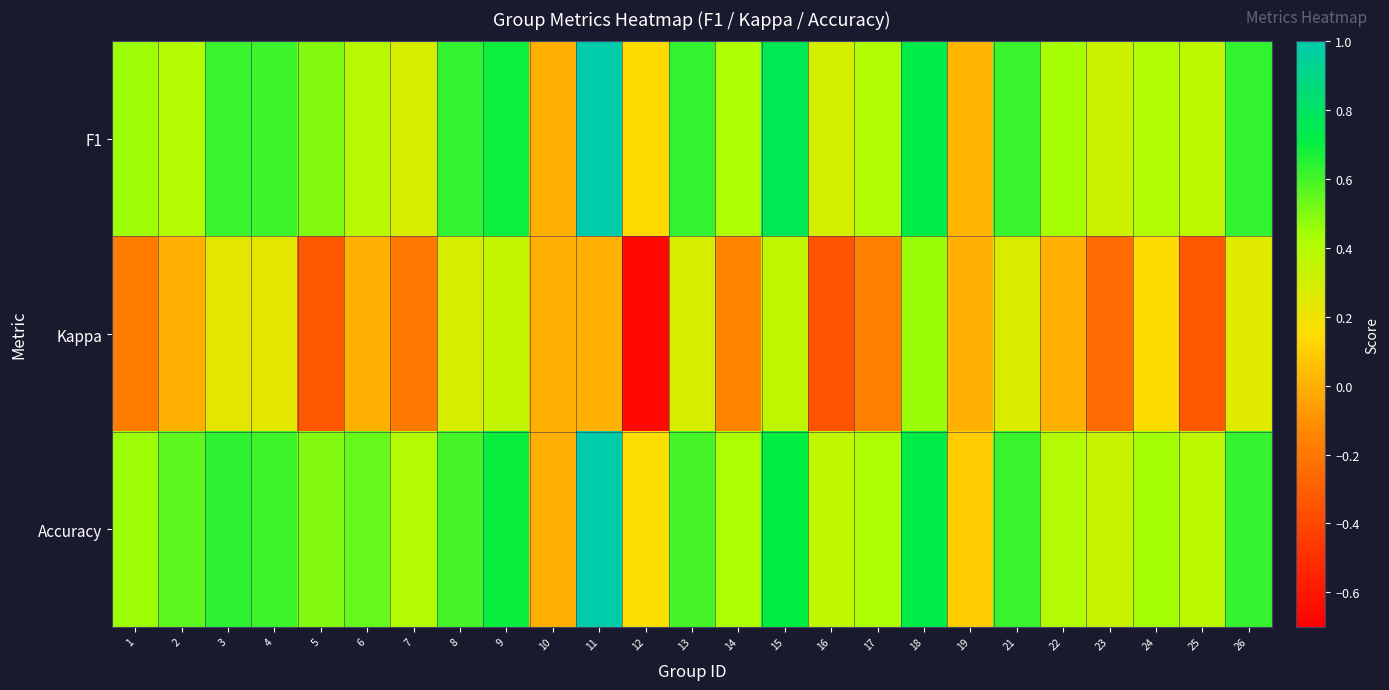

Rank the series at 4 from highest to lowest value.

F1, Accuracy, Kappa